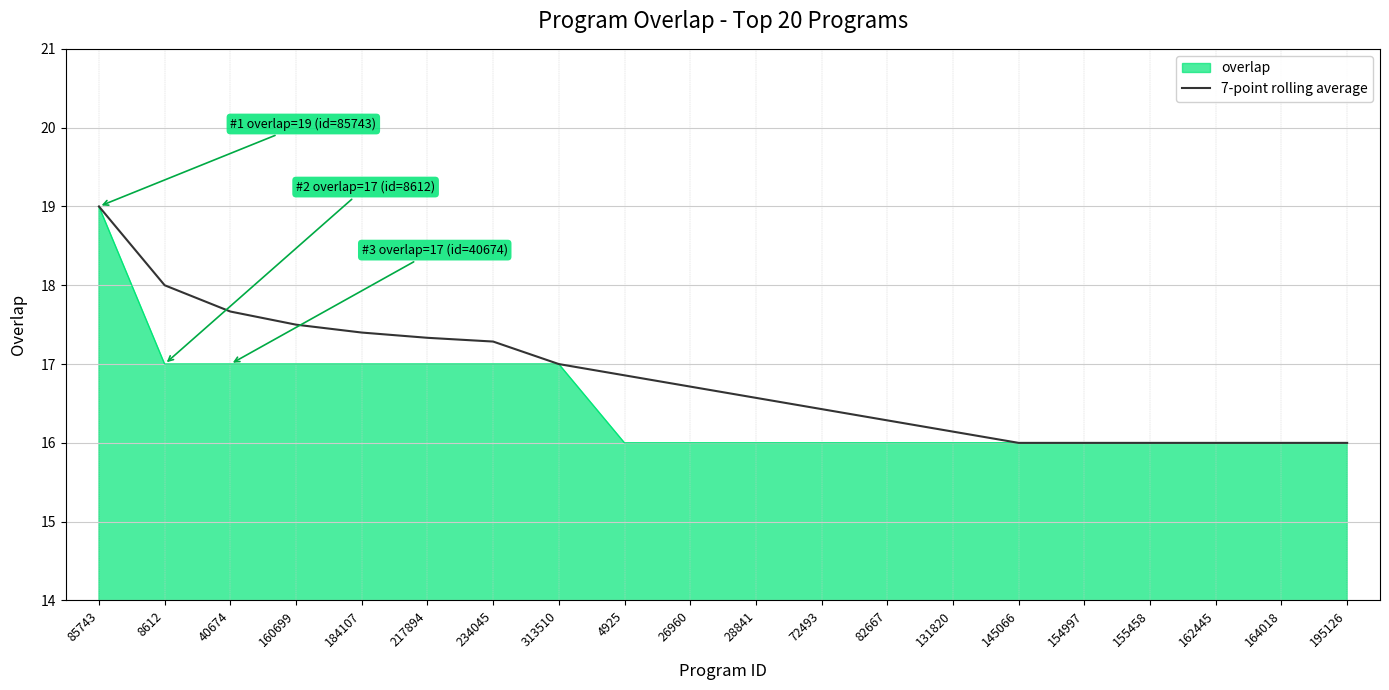

What position from the right is 72493?

9